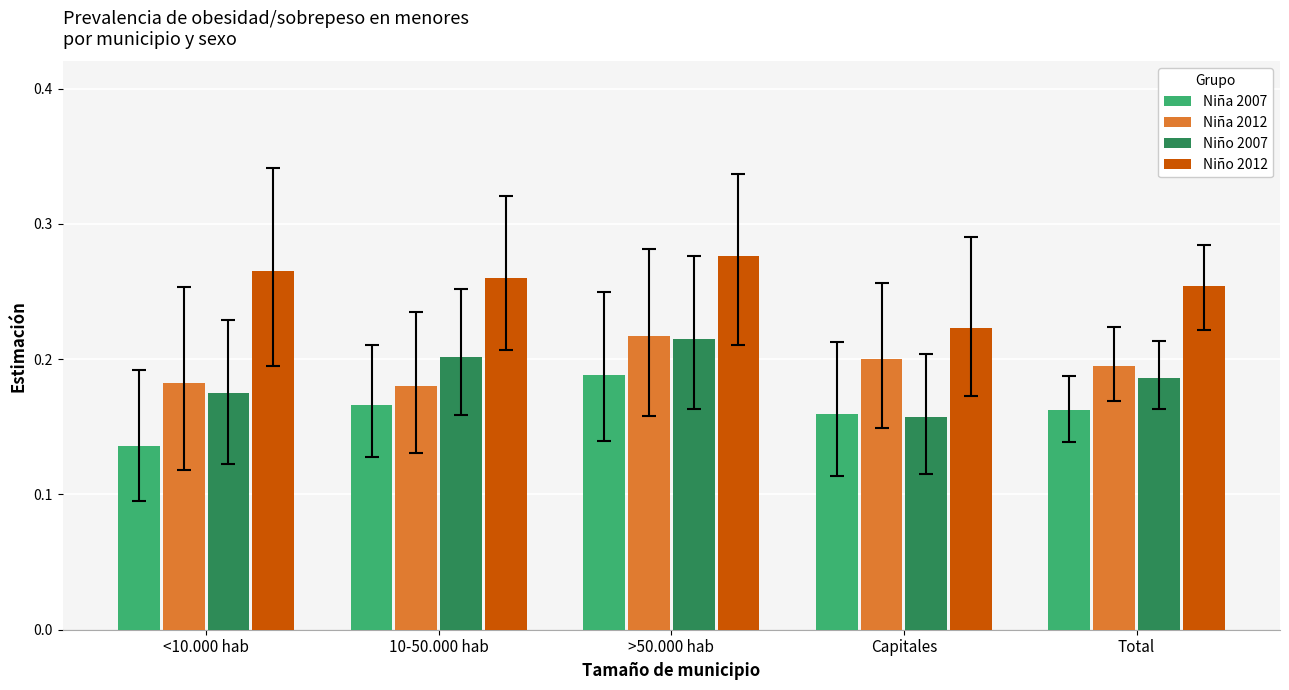

How many data points does each series have?

5